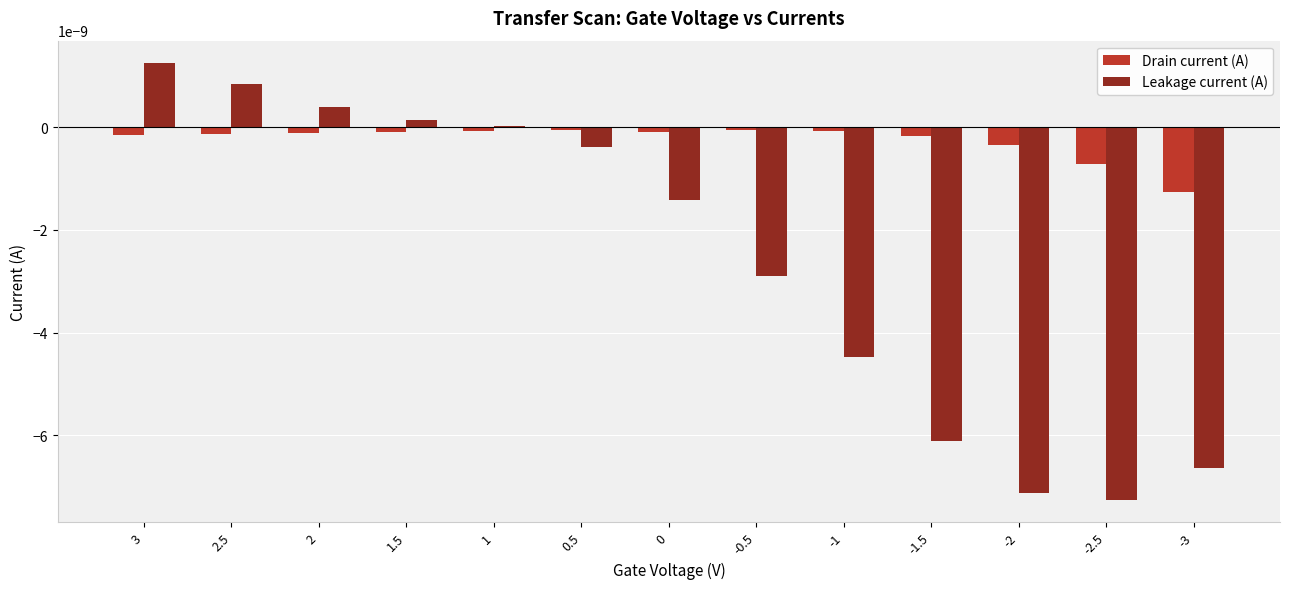

Does the chart contain stacked bars?

No